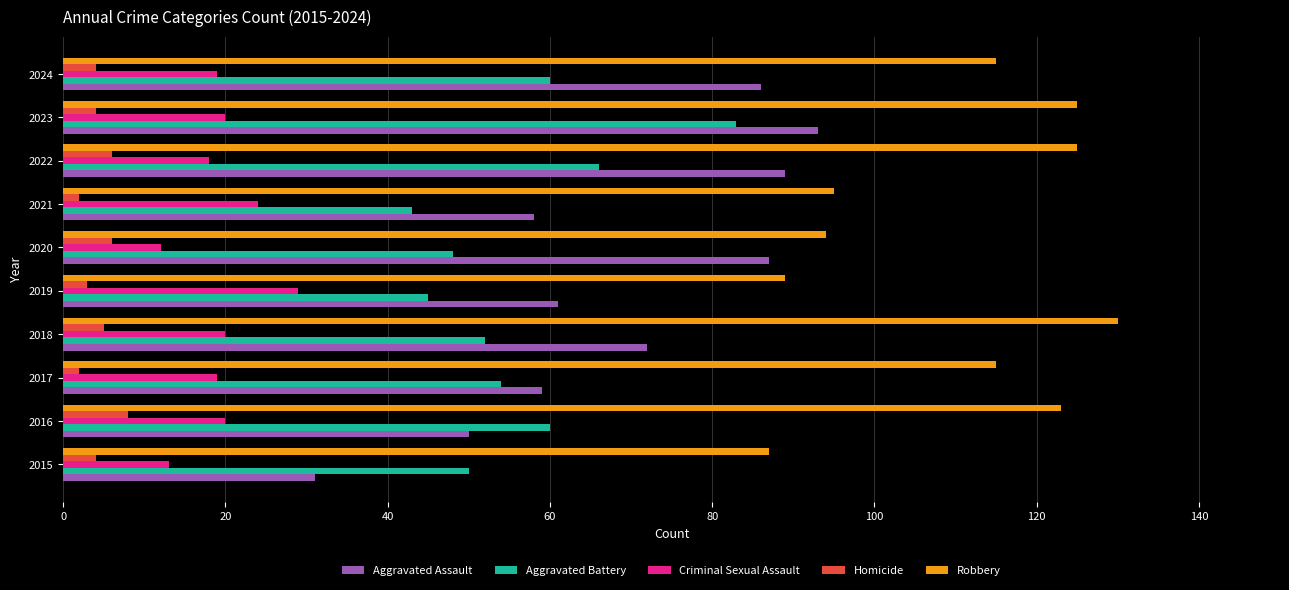

Which series has the largest total across all categories?

Robbery